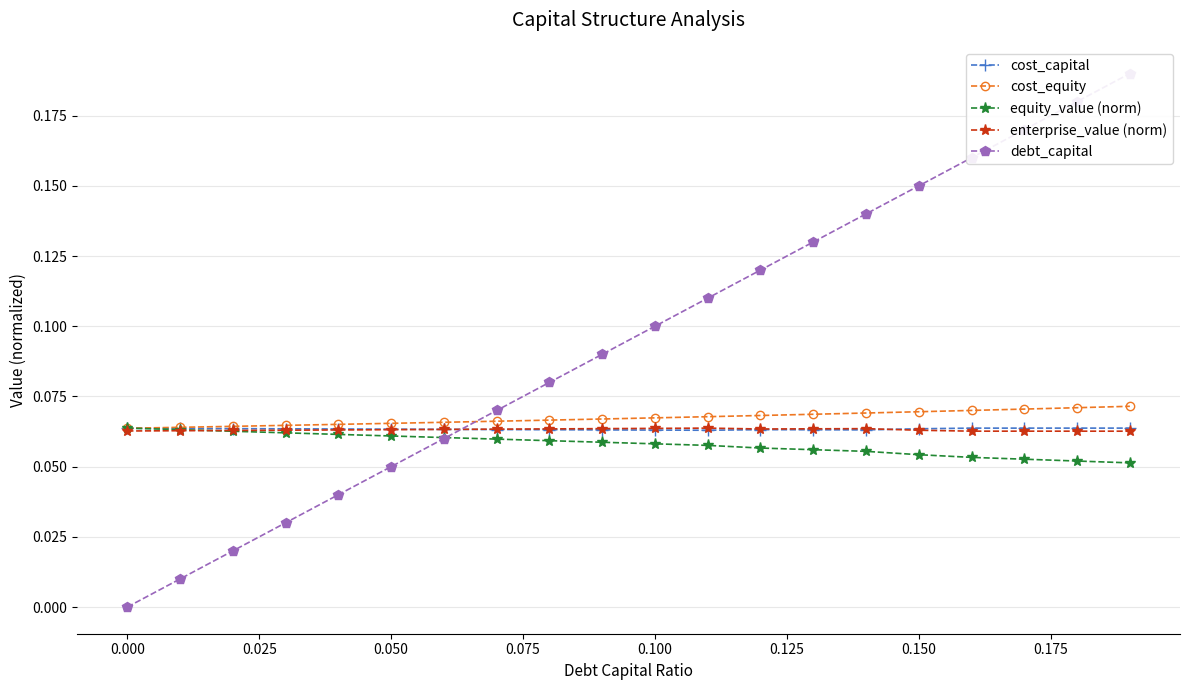

Count the enterprise_value (norm) values in the range 0 to 1.

20